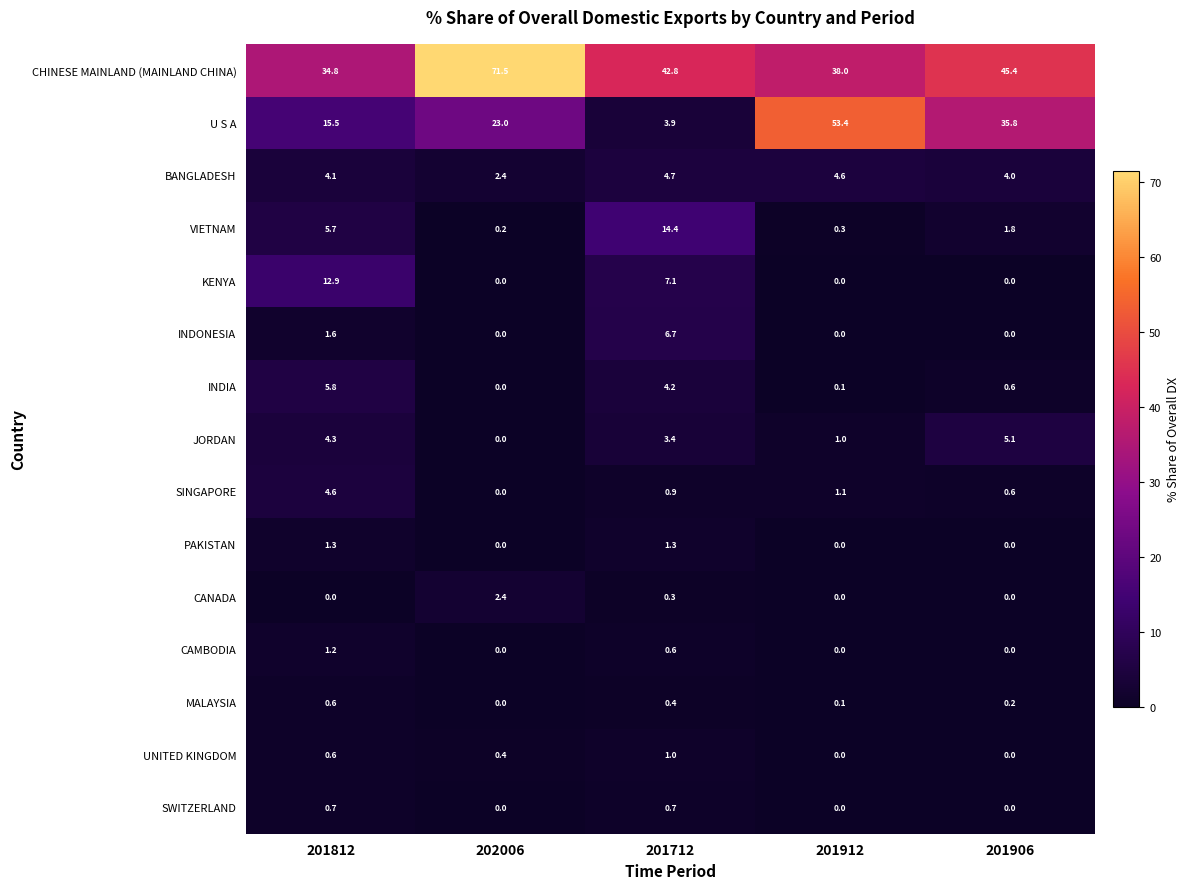

At how many categories does at least one series exceed 27?

5